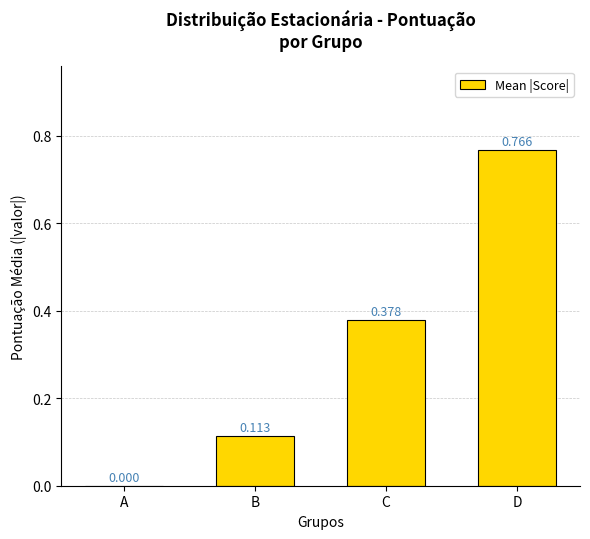

Is it true that the value at A is 0.0?

True